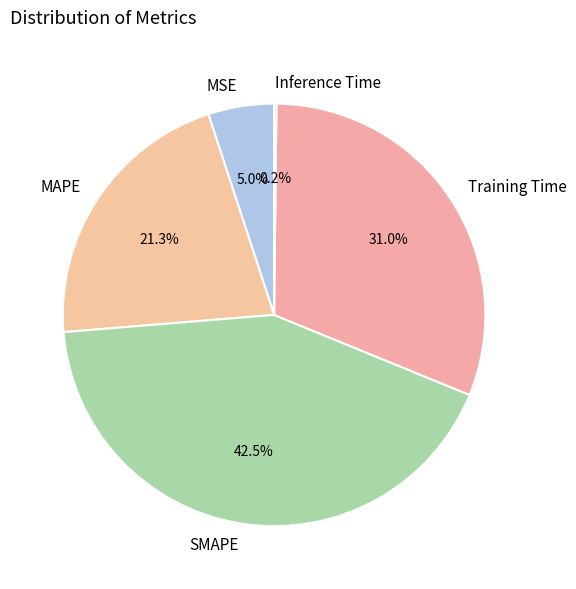

What is the largest slice in the pie chart?

SMAPE